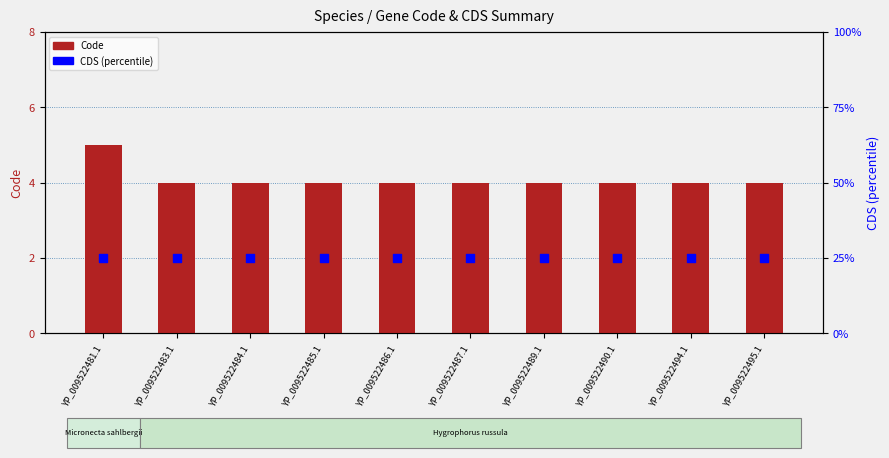

What are all the series names shown in the legend?

Code, CDS (percentile)